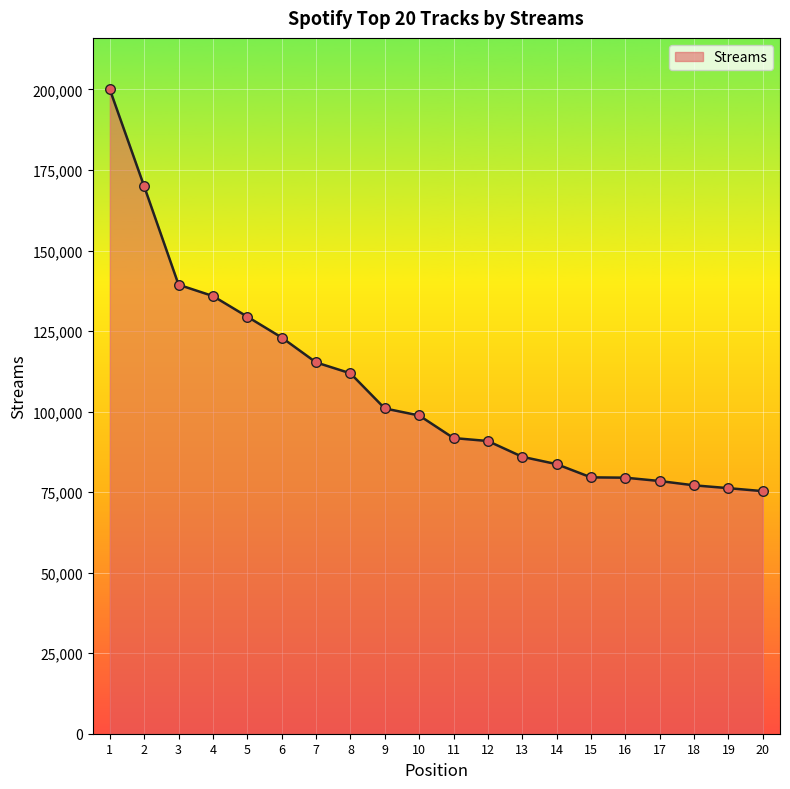

Approximately how many times larger is the value at 3 compared to 5?

1.1